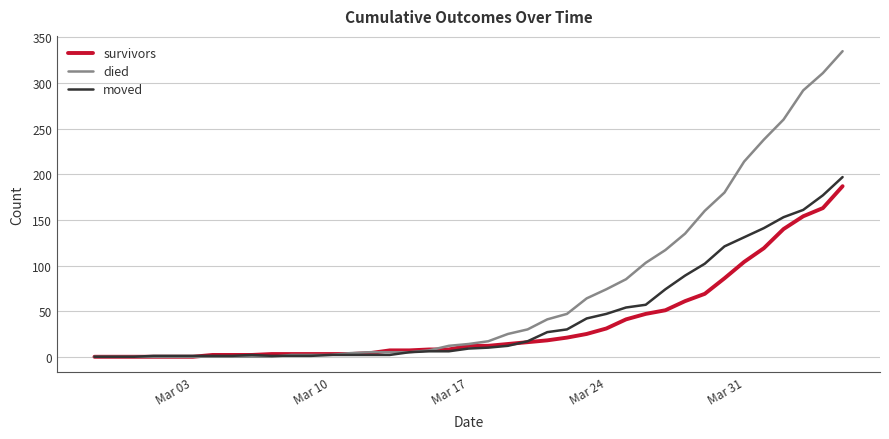

What is the maximum value for died?

335